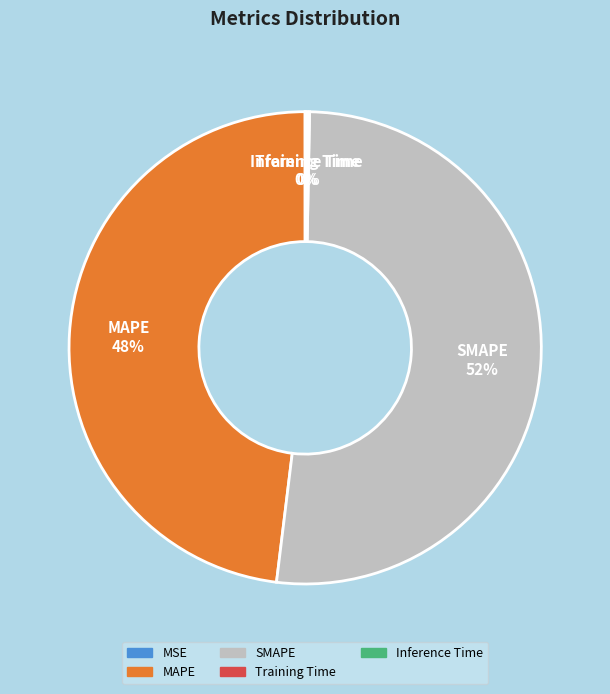

Is there any slice that represents more than half of the pie?

Yes